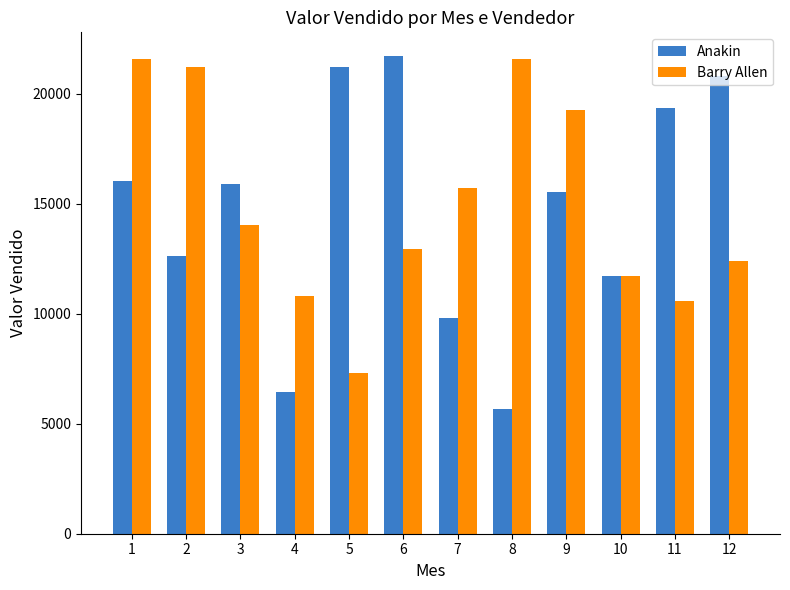

Which series changed the most between 6 and 7?

Anakin